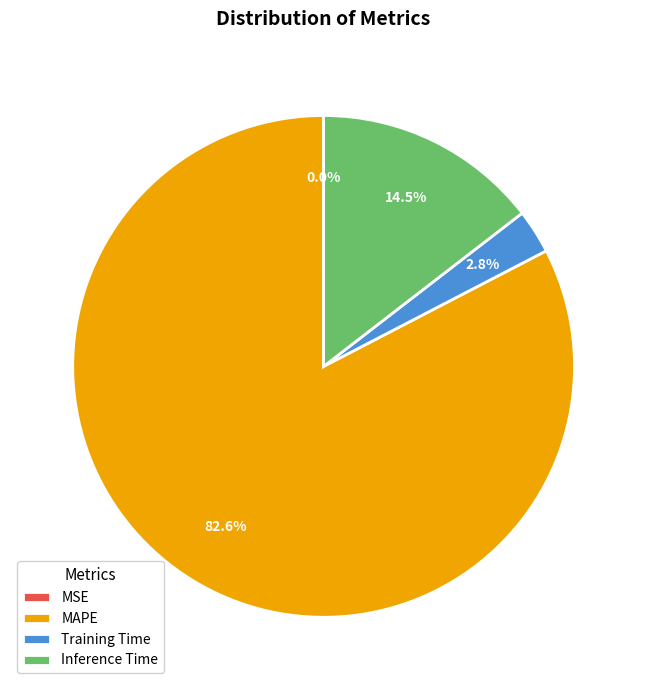

Is there any slice that represents more than half of the pie?

Yes